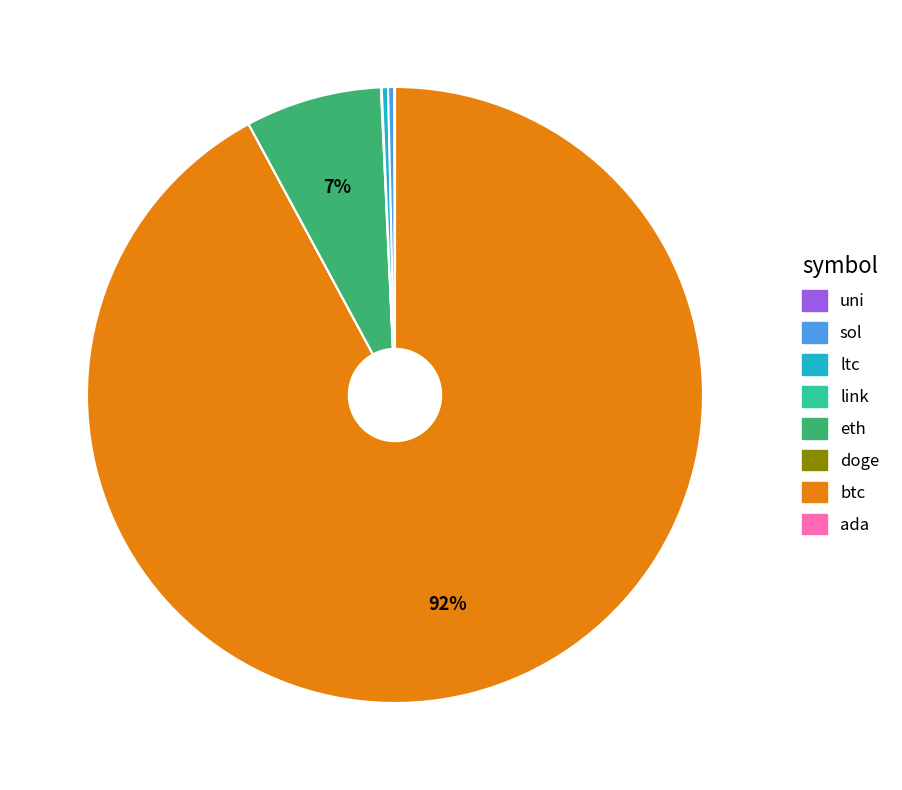

Does any single category account for the majority?

Yes